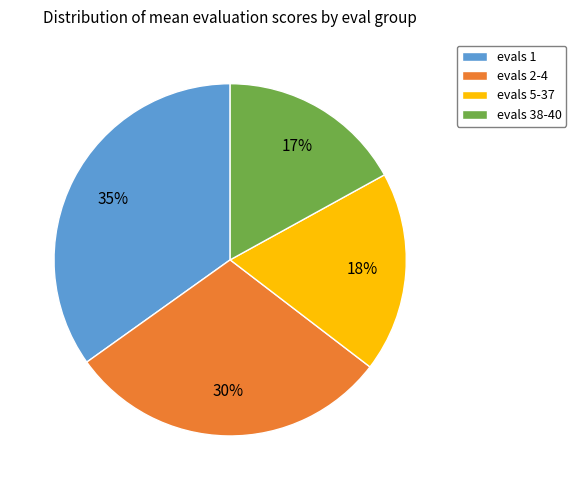

Count the number of slices in the pie.

4